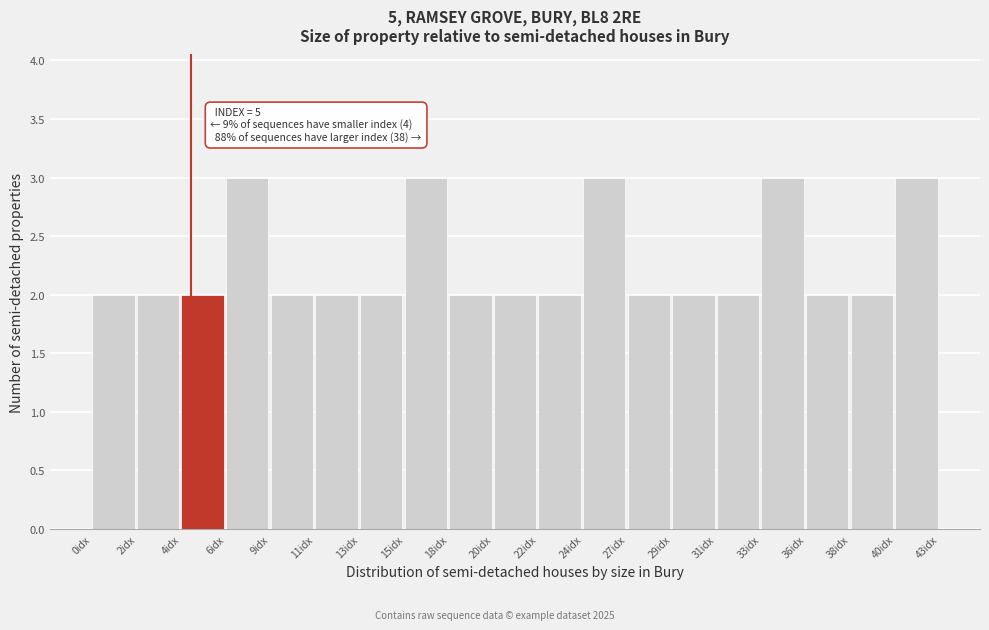

Reading left to right, what are all the values shown in this chart?

2	2	2	3	2	2	2	3	2	2	2	3	2	2	2	3	2	2	3